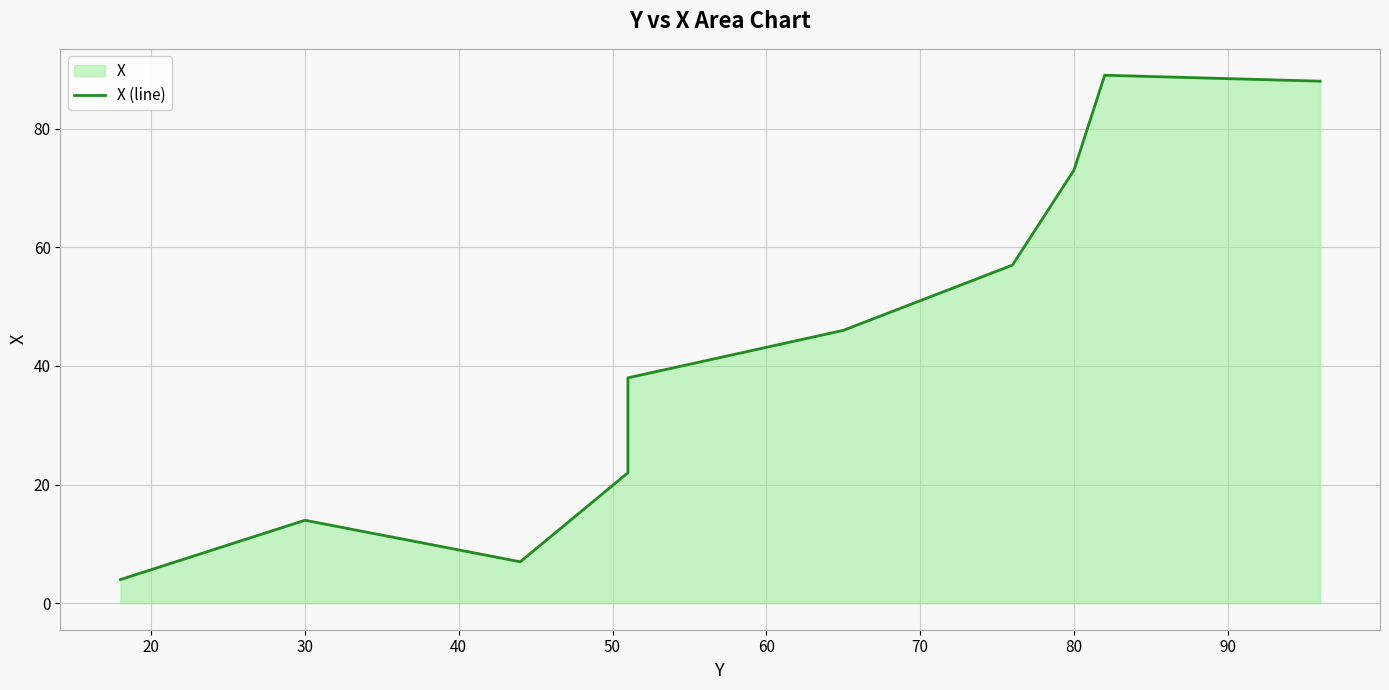

Between 50 and 40, which is larger?

50